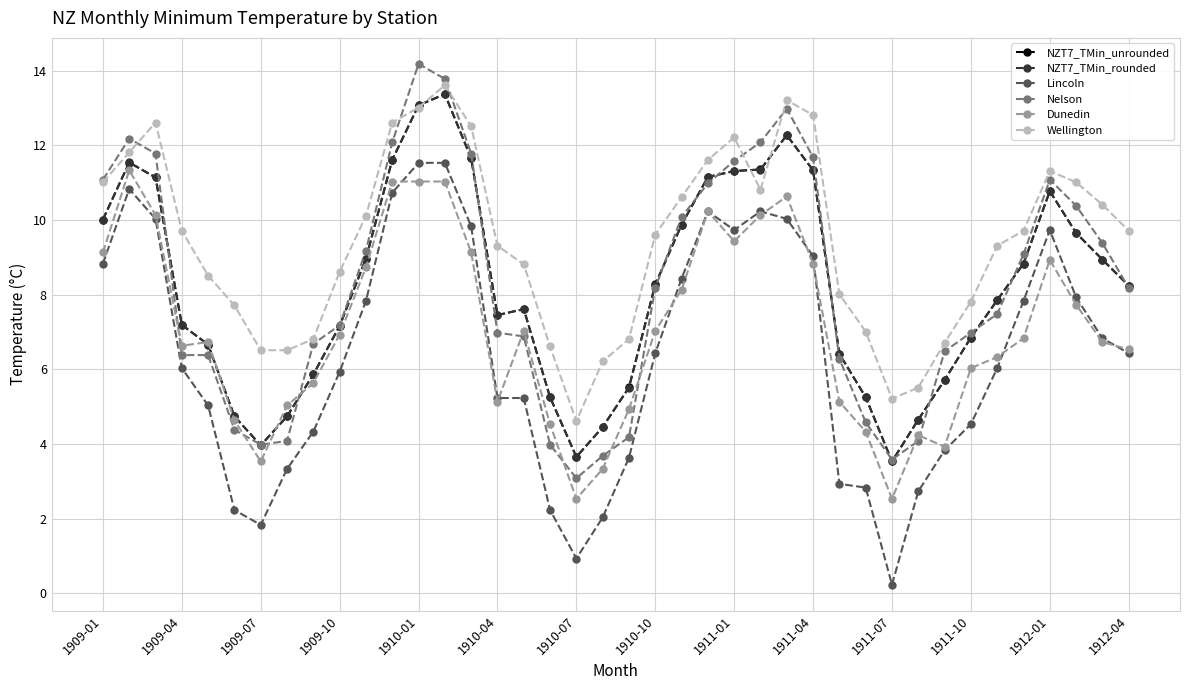

What is the value of the Nelson point at the 36th from the left?

9.1